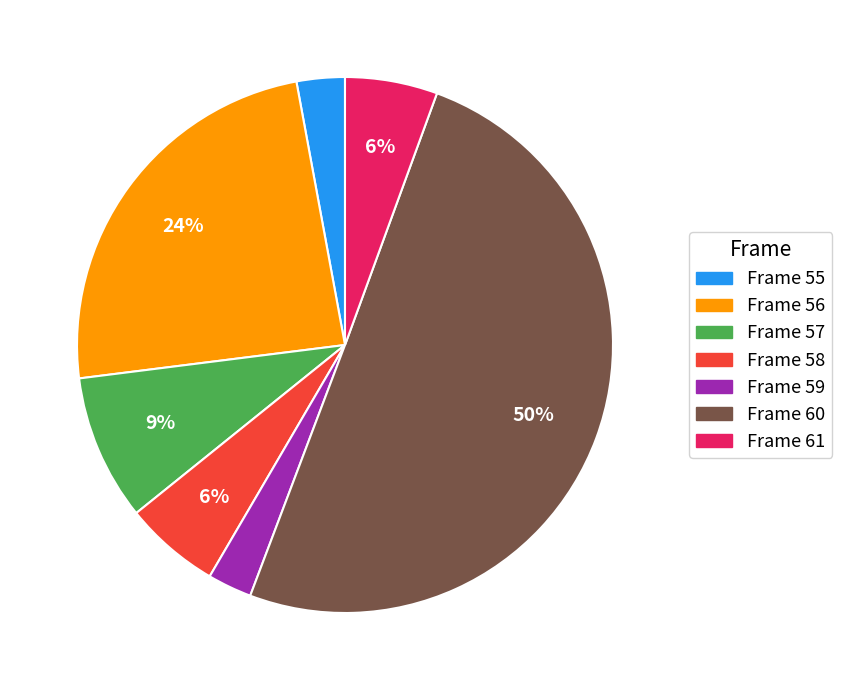

To the nearest percent, what is the average slice percentage?

14%